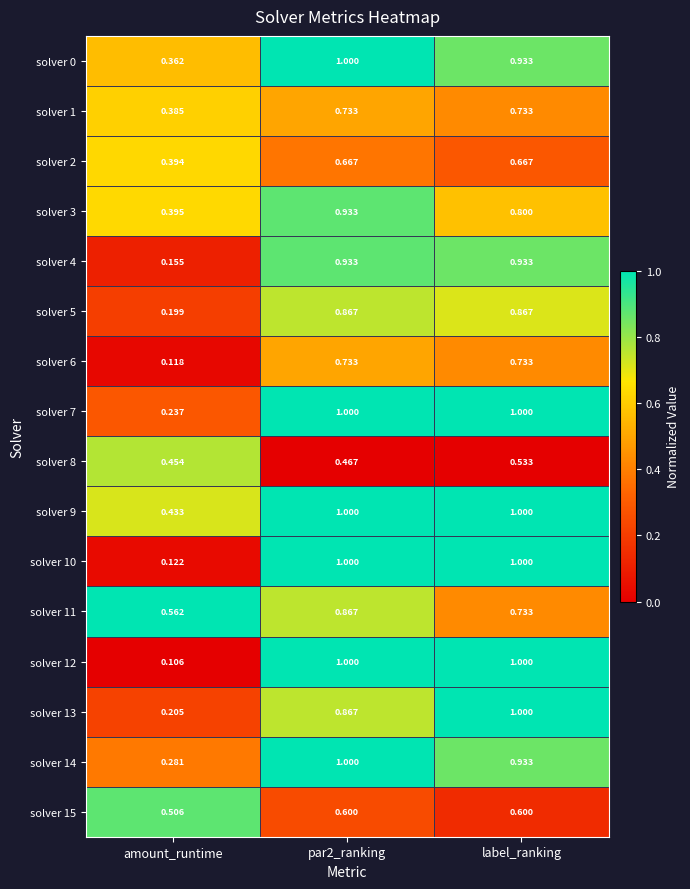

Where is solver 3 nearest to the value 0?

amount_runtime